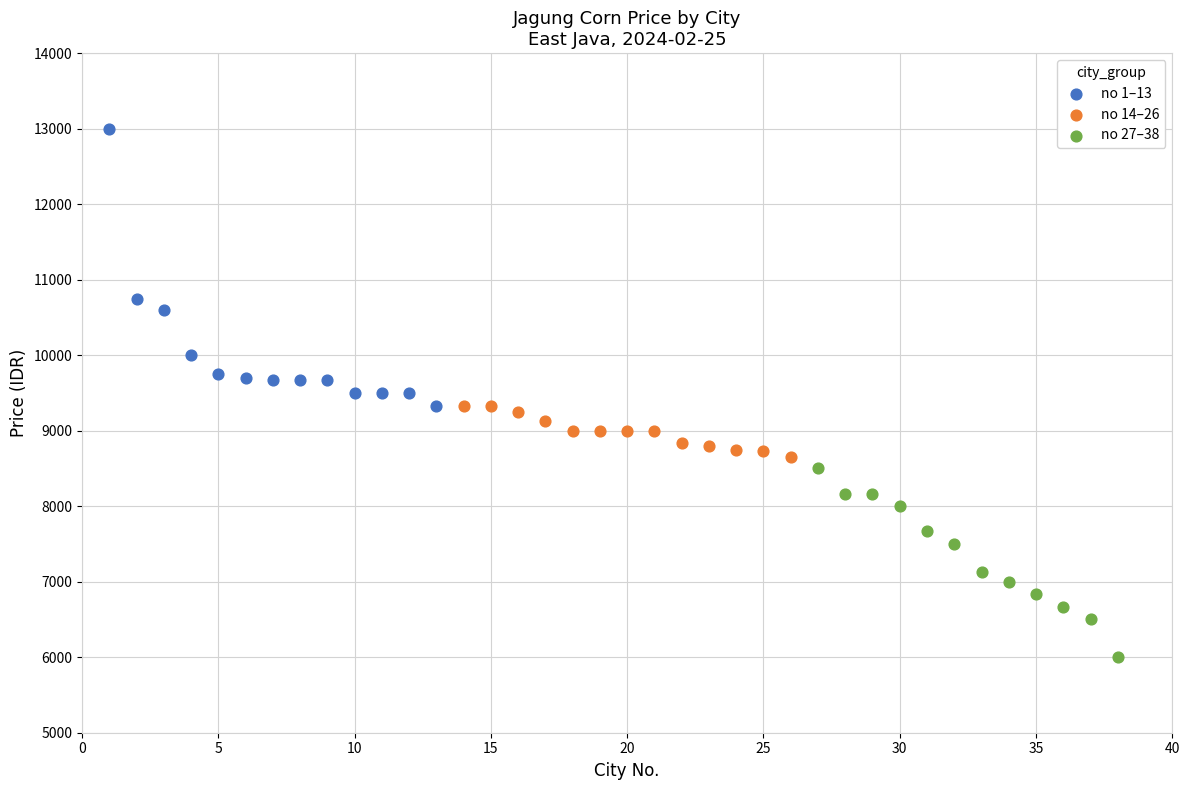

Which series reaches the minimum Y coordinate?

no 27–38